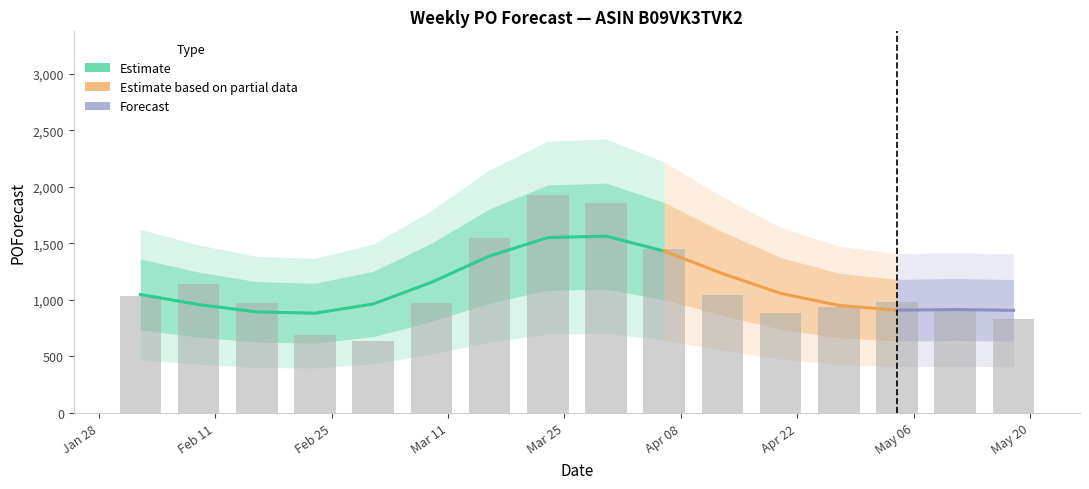

List the labels in order of value, largest first.

W8, W9, W7, W10, W2, W11, W1, W14, W6, W3, W13, W15, W12, W16, W4, W5